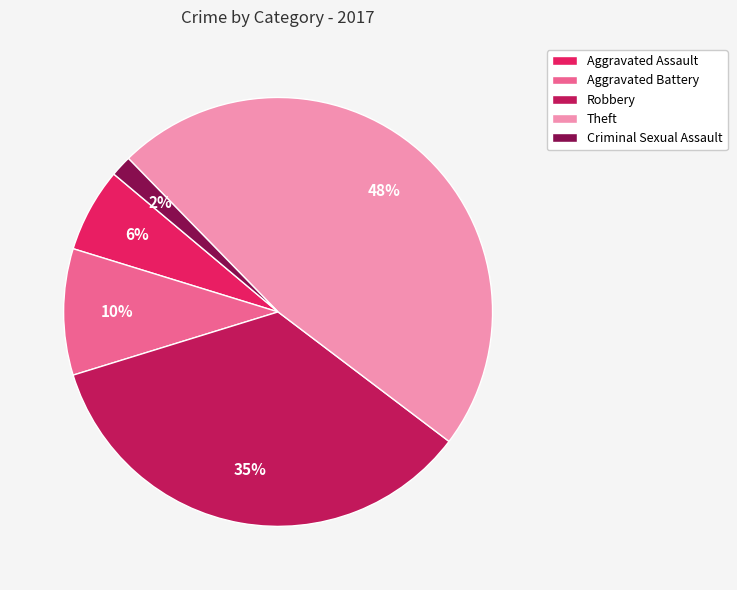

Does Theft represent more than half of the total?

No